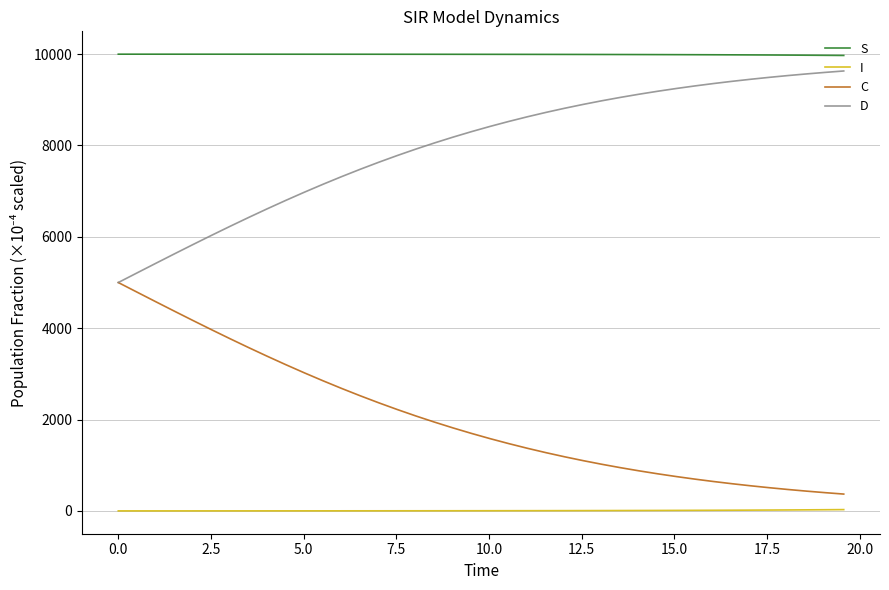

True or false: S and D intersect in this chart.

False